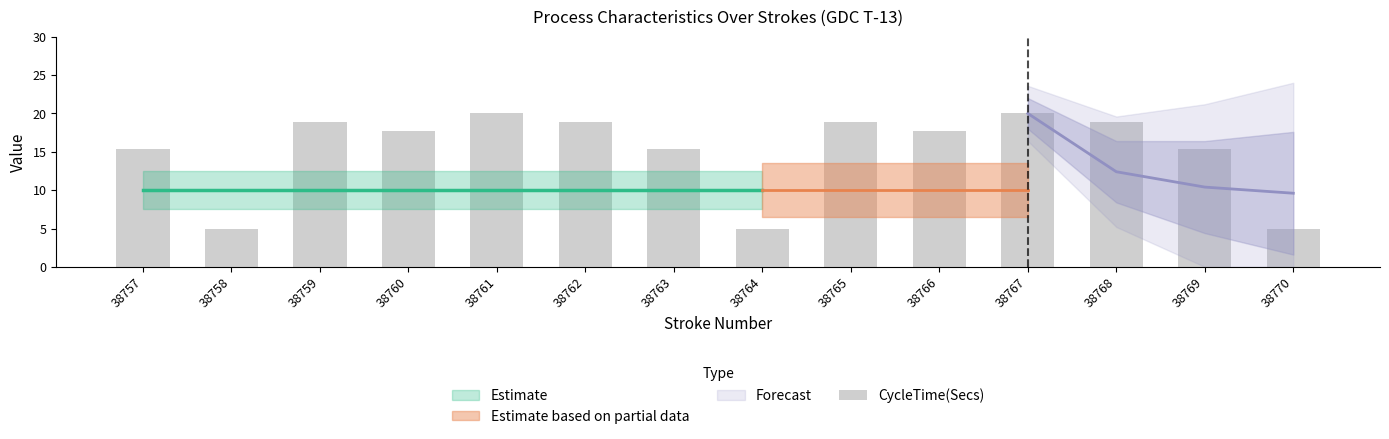

Rank the categories by value from highest to lowest.

38761, 38767, 38759, 38762, 38765, 38768, 38760, 38766, 38757, 38763, 38769, 38758, 38764, 38770